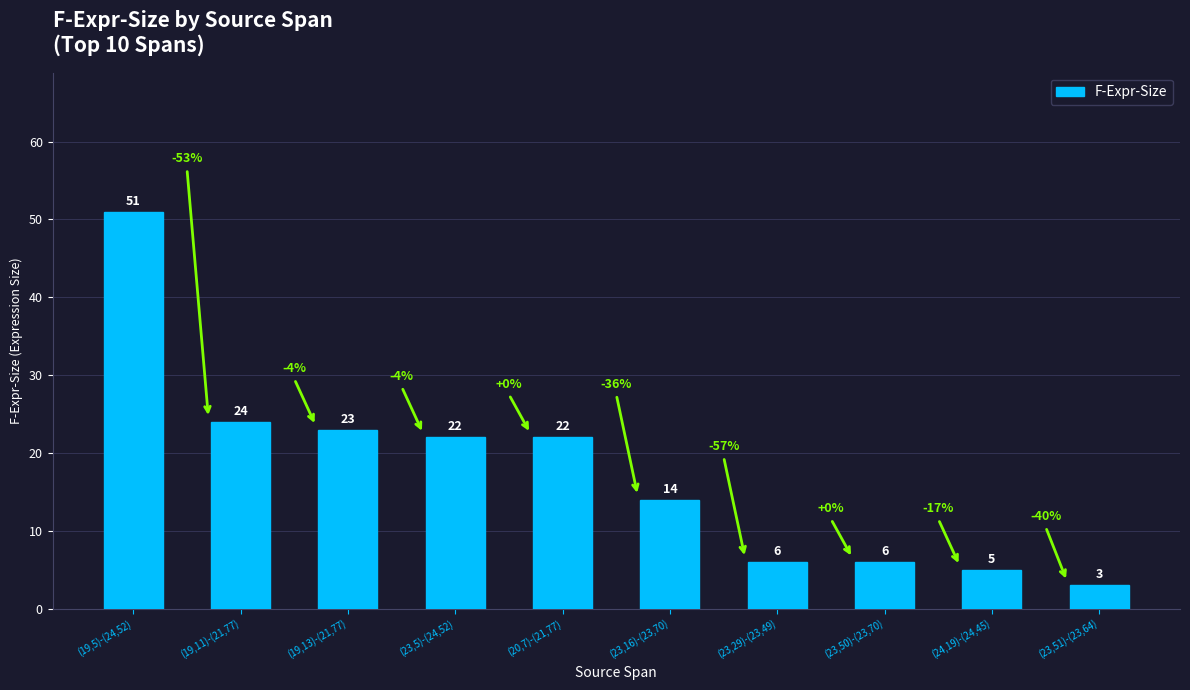

Reading left to right, transcribe all the data shown in this chart.

(19,5)-(24,52)=51	(19,11)-(21,77)=24	(19,13)-(21,77)=23	(23,5)-(24,52)=22	(20,7)-(21,77)=22	(23,16)-(23,70)=14	(23,29)-(23,49)=6	(23,50)-(23,70)=6	(24,19)-(24,45)=5	(23,51)-(23,64)=3